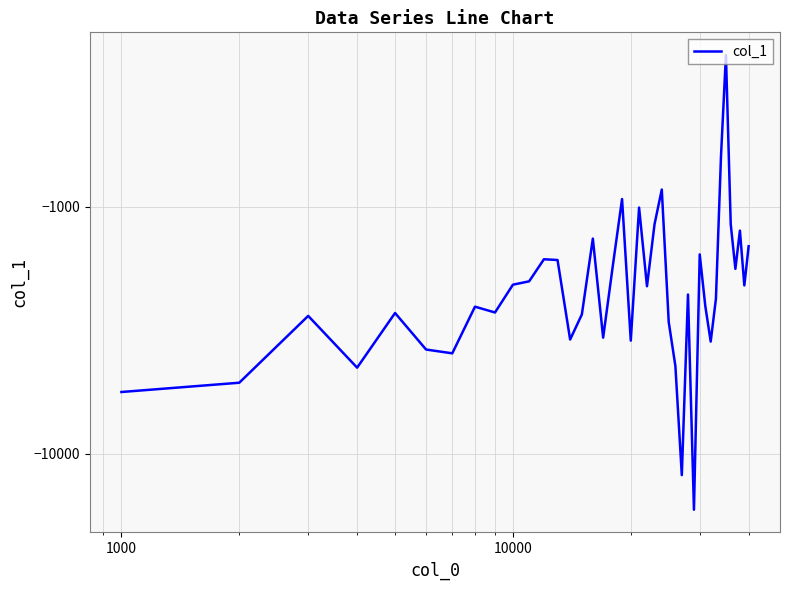

How many interior local peaks (higher than both neighbors) does the data have?

12